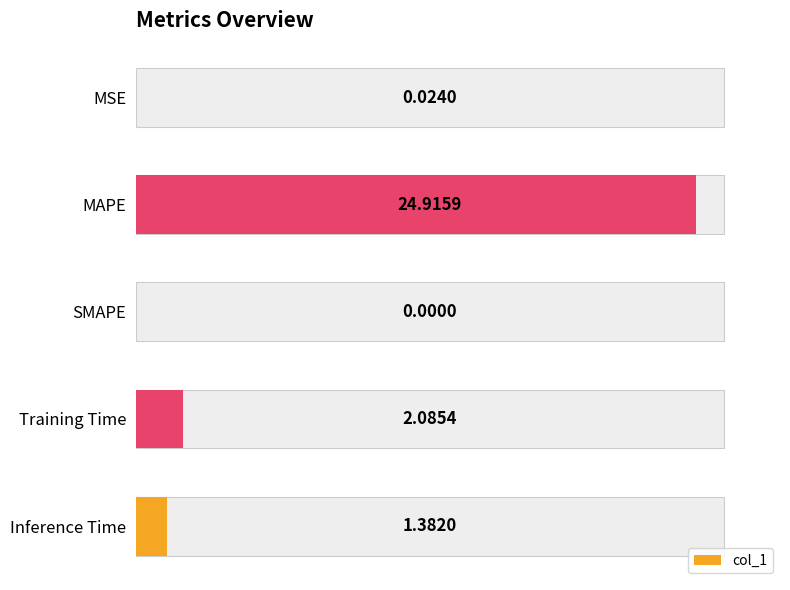

What is the difference between the maximum and second lowest values?

24.9